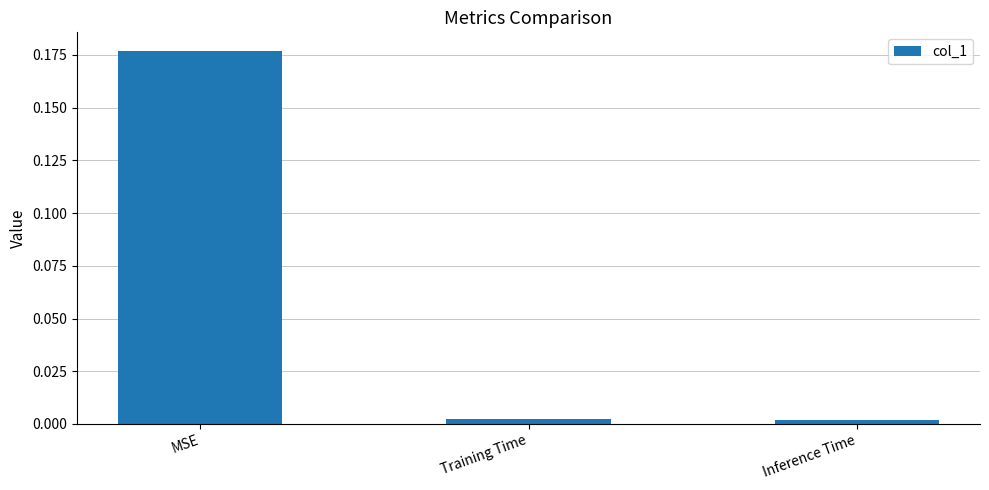

What is the change in value from MSE to Inference Time?

-0.2